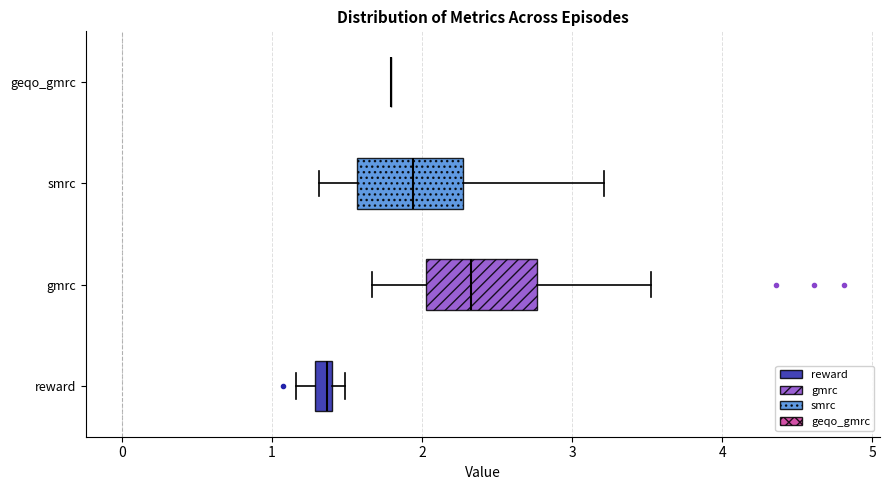

Where does the left whisker of the box for reward end on the x-axis? The values are not printed on the chart, so give them approximately, as read against the axis.

1.2